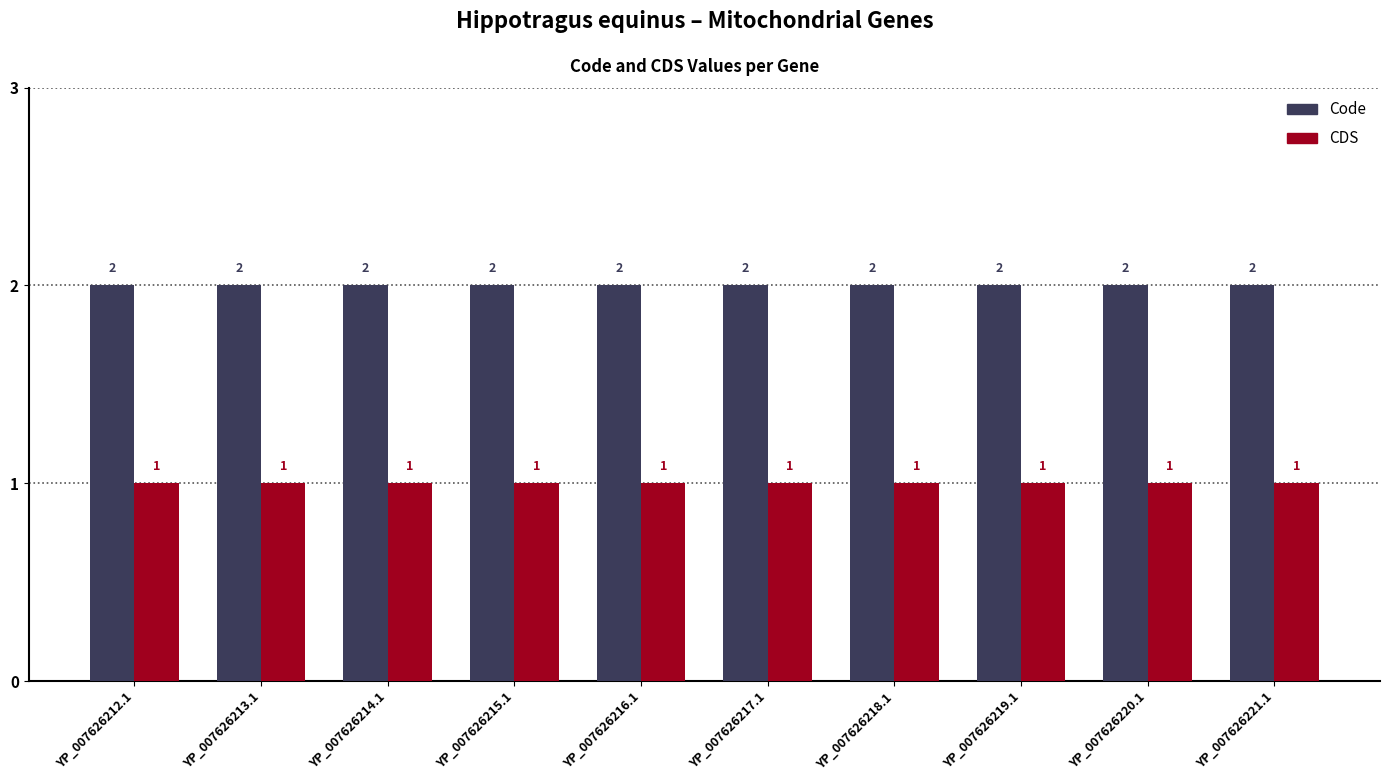

Which series has the largest total across all categories?

Code